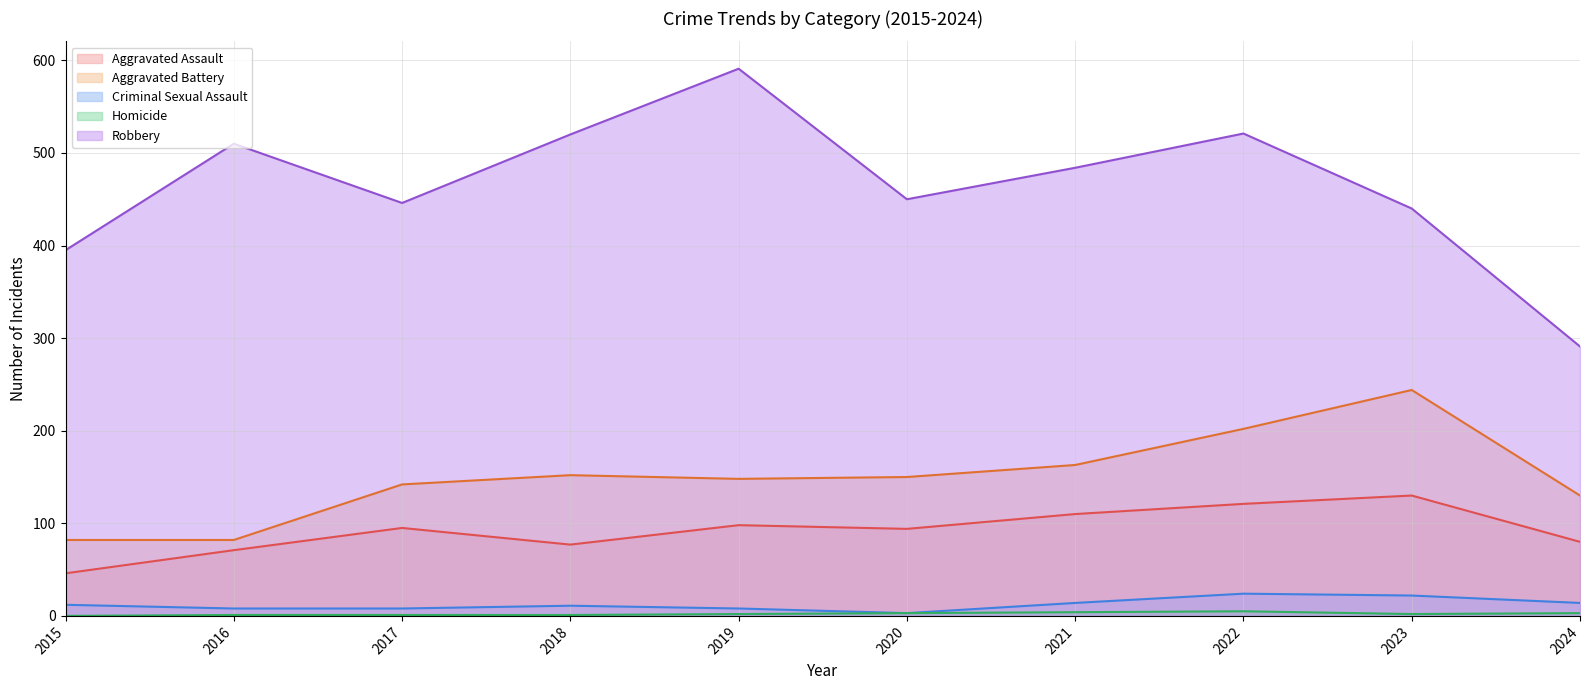

How many interior local peaks does the Criminal Sexual Assault series have?

2